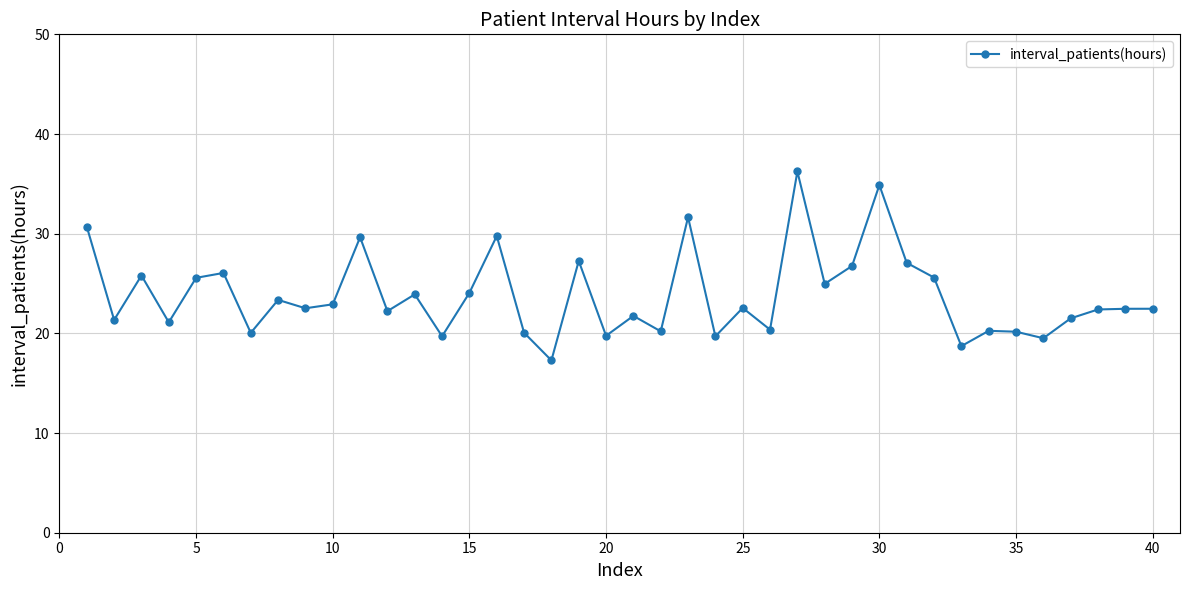

What is the value of the 26th point from the left?

20.4